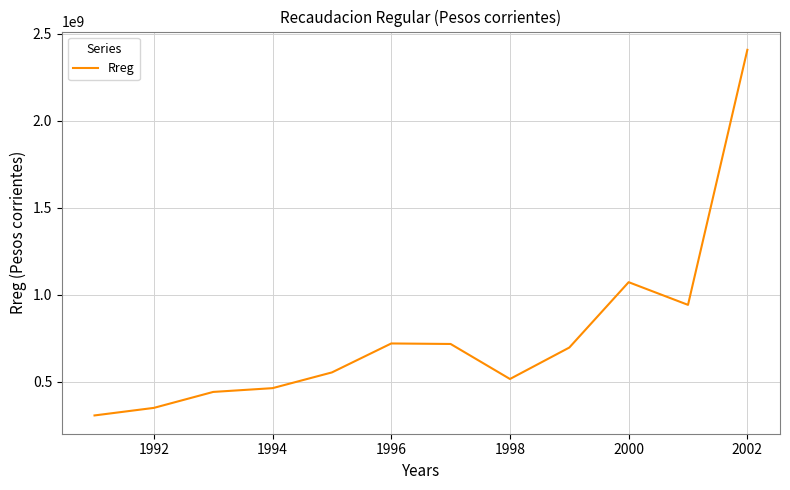

True or false: there are more than 1 points higher than both neighbors.

True